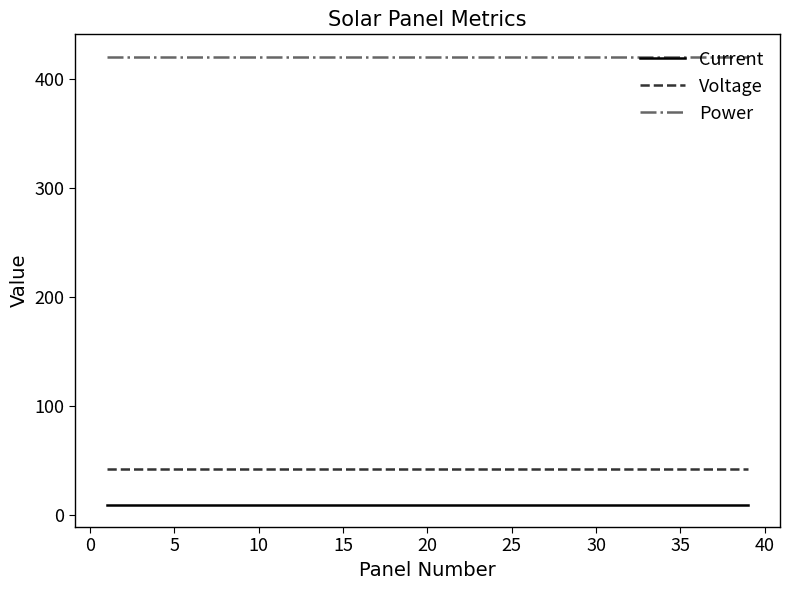

What is the highest value of the Current series?

9.8